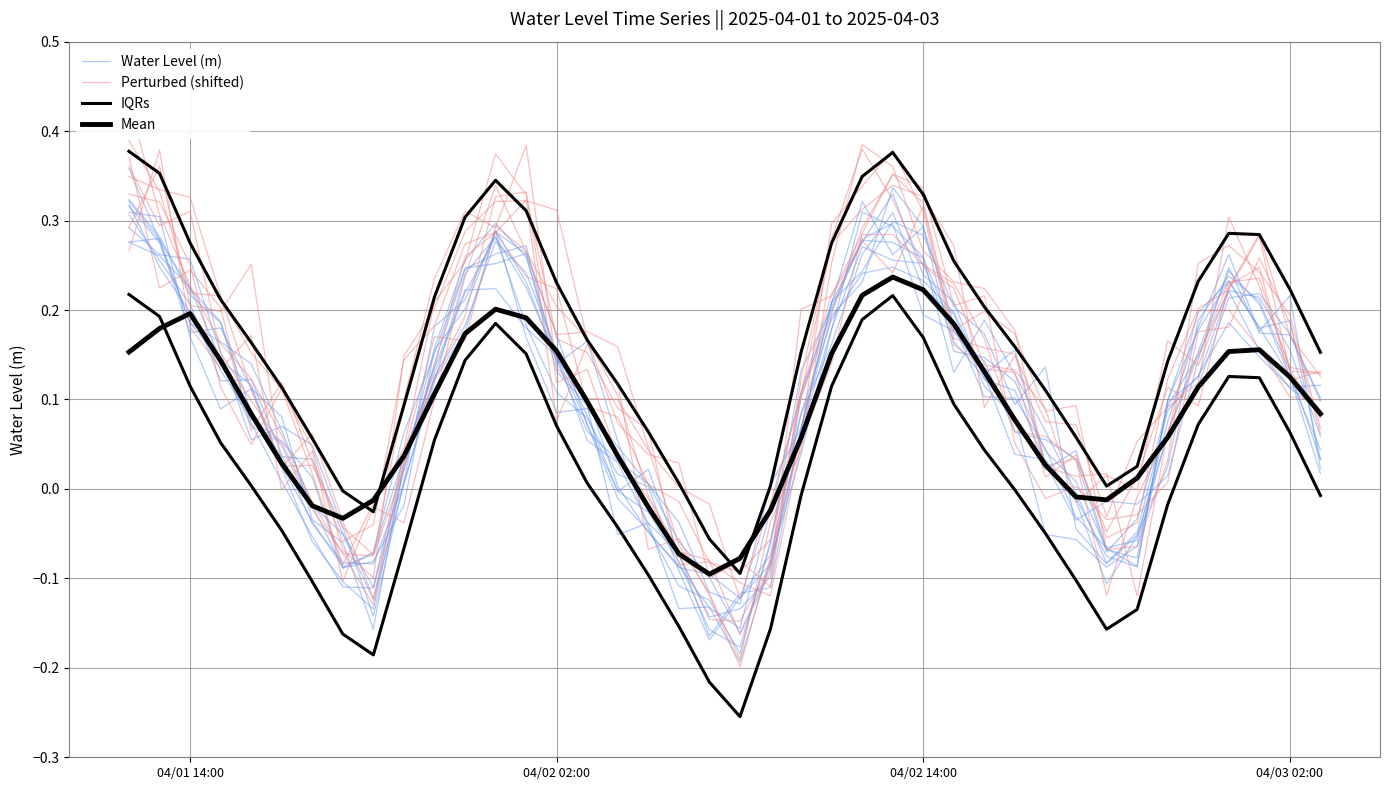

True or false: IQRs and Mean cross at least once.

True